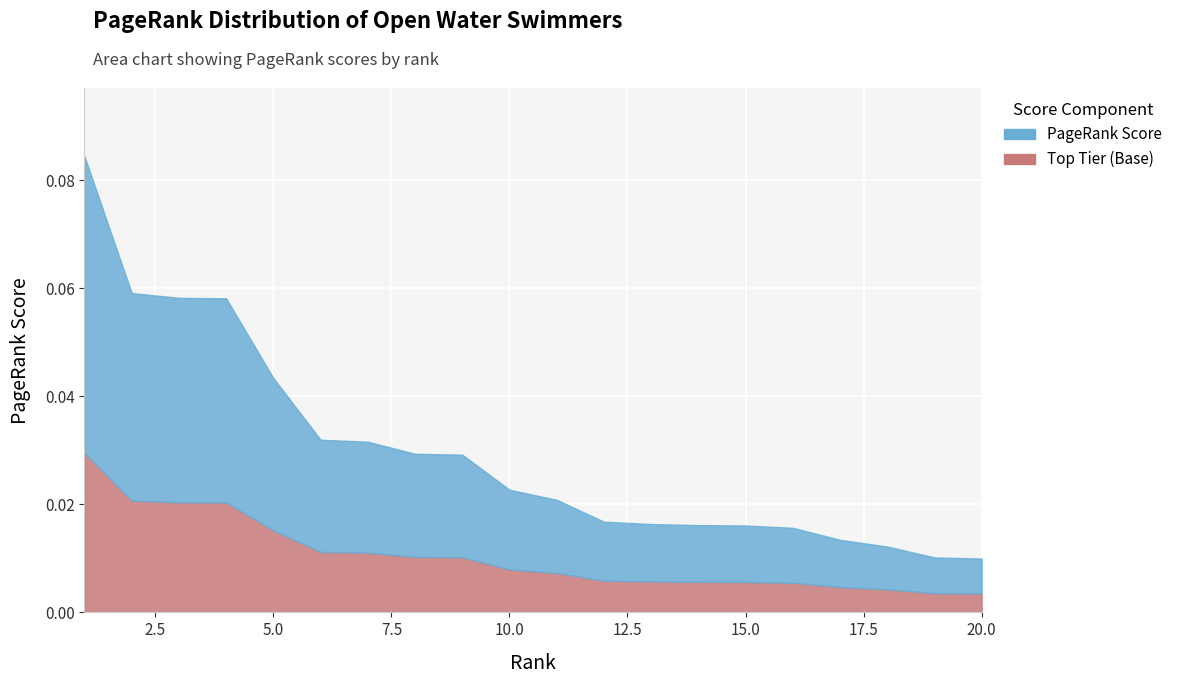

Is it true that the value at 9 is 0.0?

True